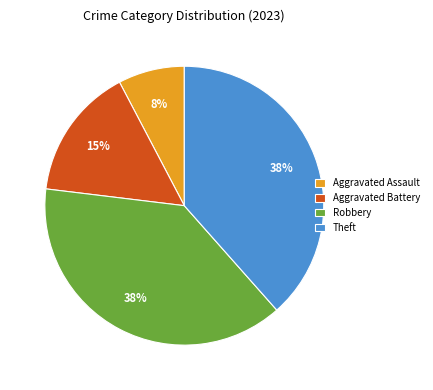

To the nearest percent, what is the difference between the Theft and Aggravated Battery slice percentages?

23%